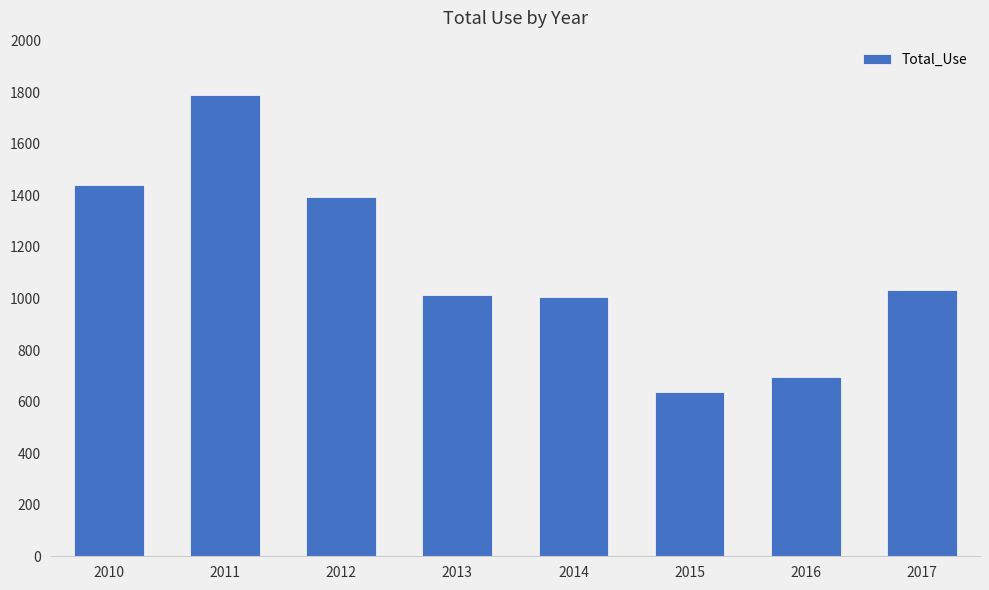

What is the value of the 1st bar from the left?

1440